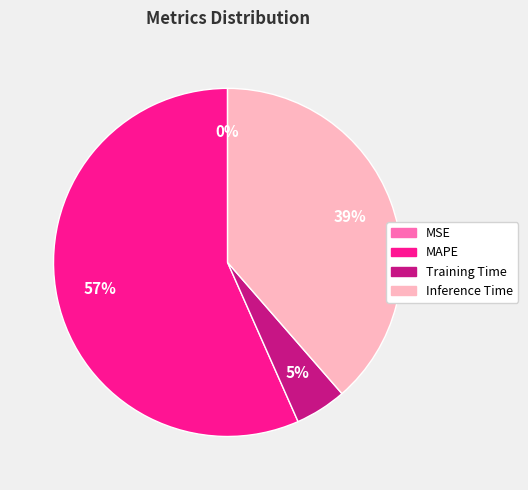

Is it true that Inference Time is 48% of the pie?

False